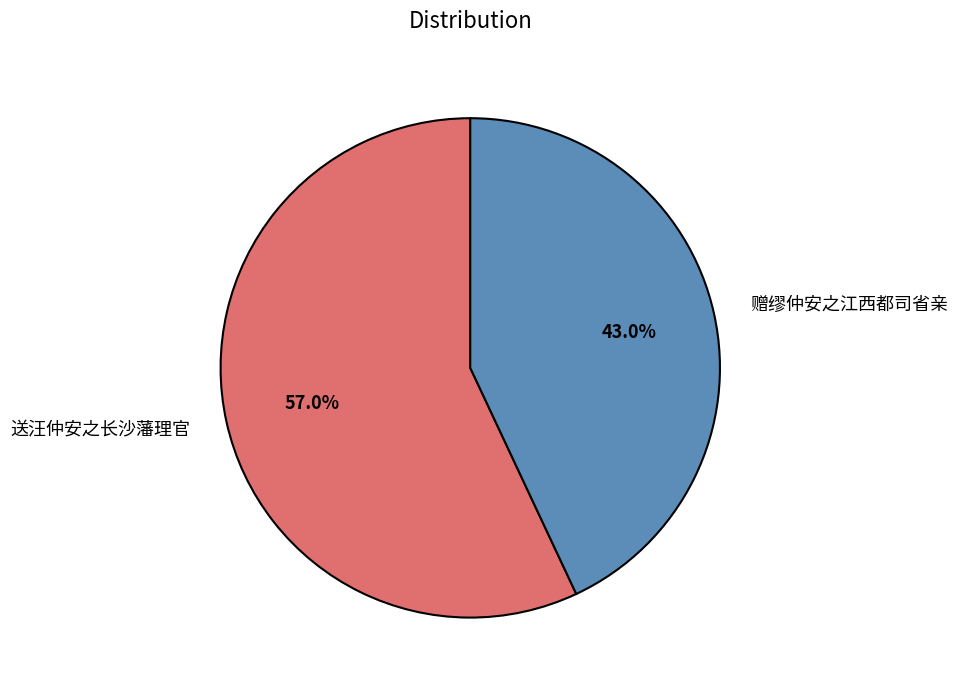

How many slices are in this pie chart?

2